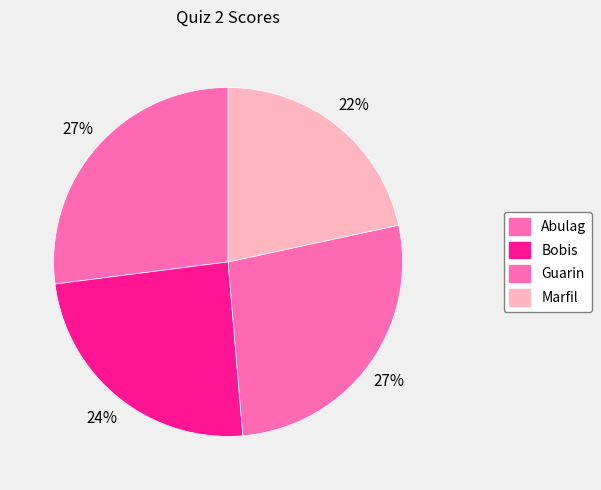

What is the change in value from Bobis to Marfil?

-1